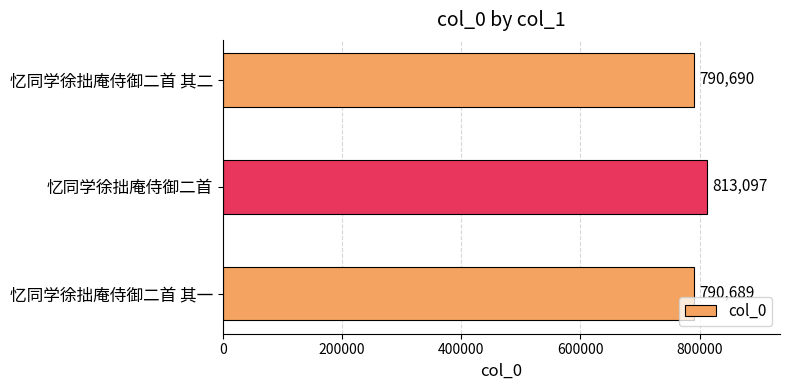

What is the average value?

798159